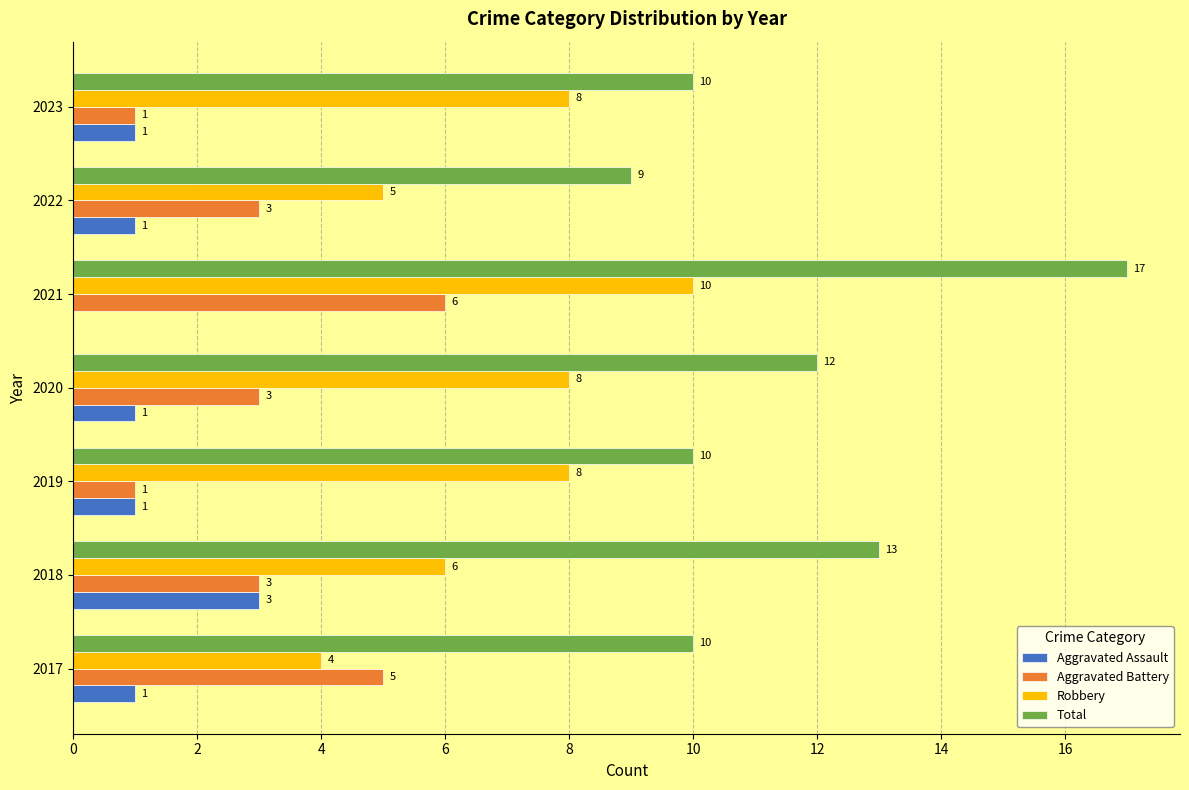

How many series are shown in this chart?

4